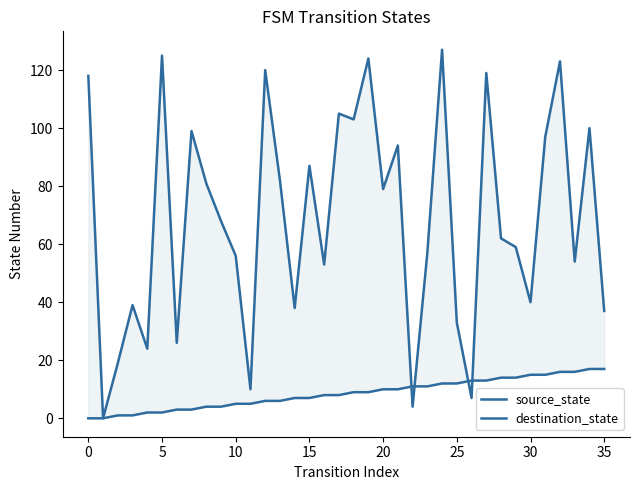

After their last crossing, which series has the higher values: destination_state or source_state?

destination_state